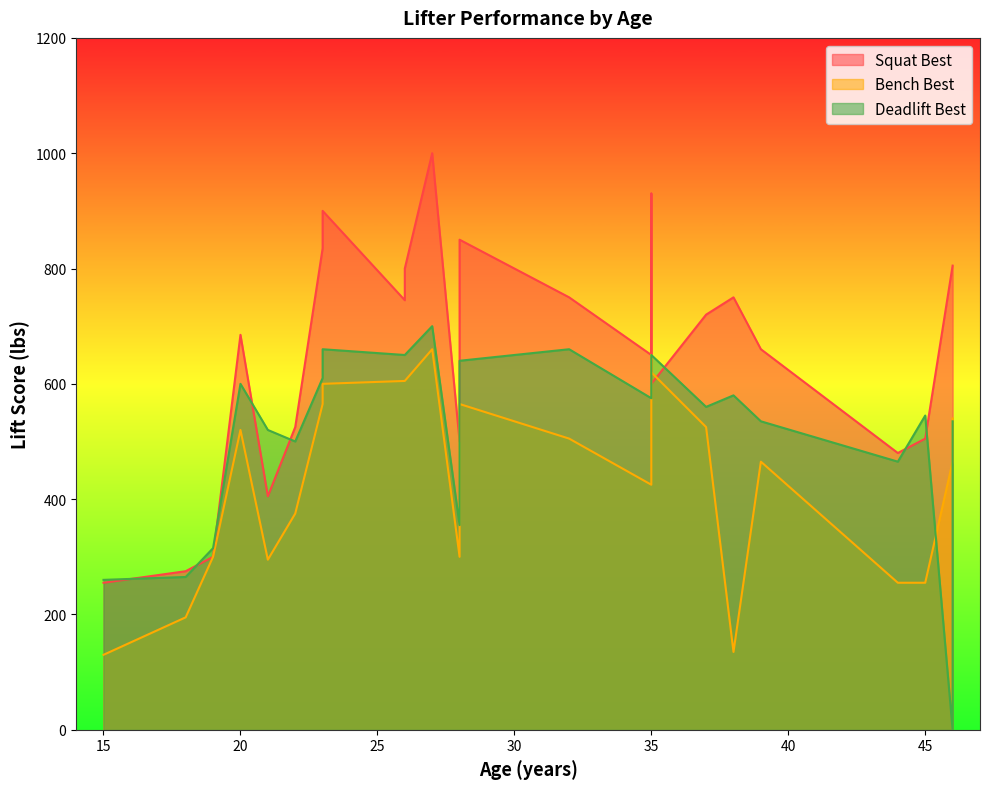

True or false: Squat Best and Deadlift Best cross at least once.

True